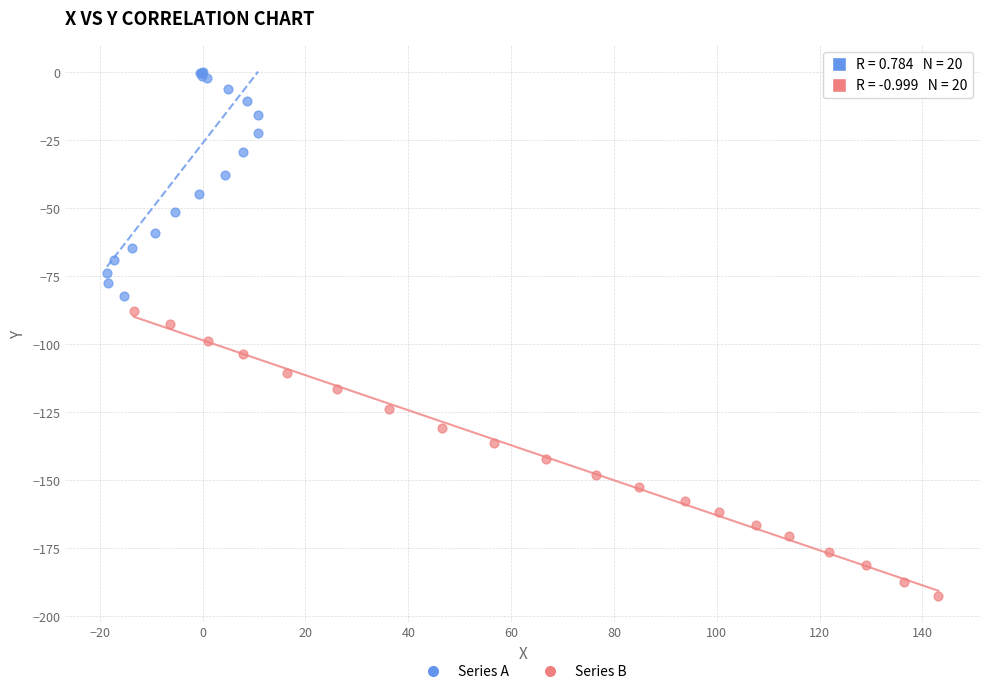

What are all the series names shown in the legend?

Series A, Series B